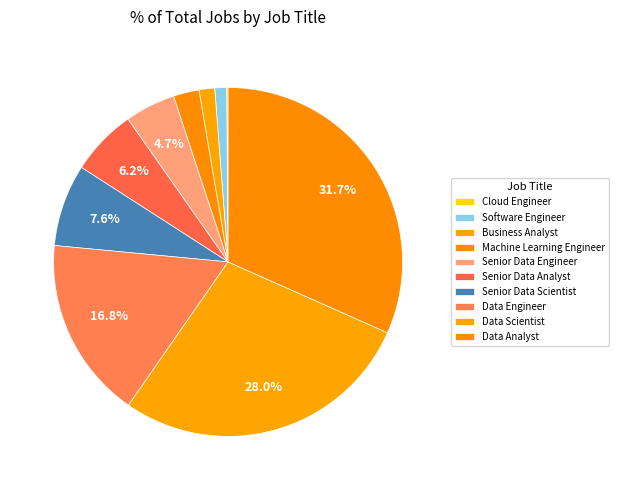

What is the smallest slice in the pie chart?

Cloud Engineer